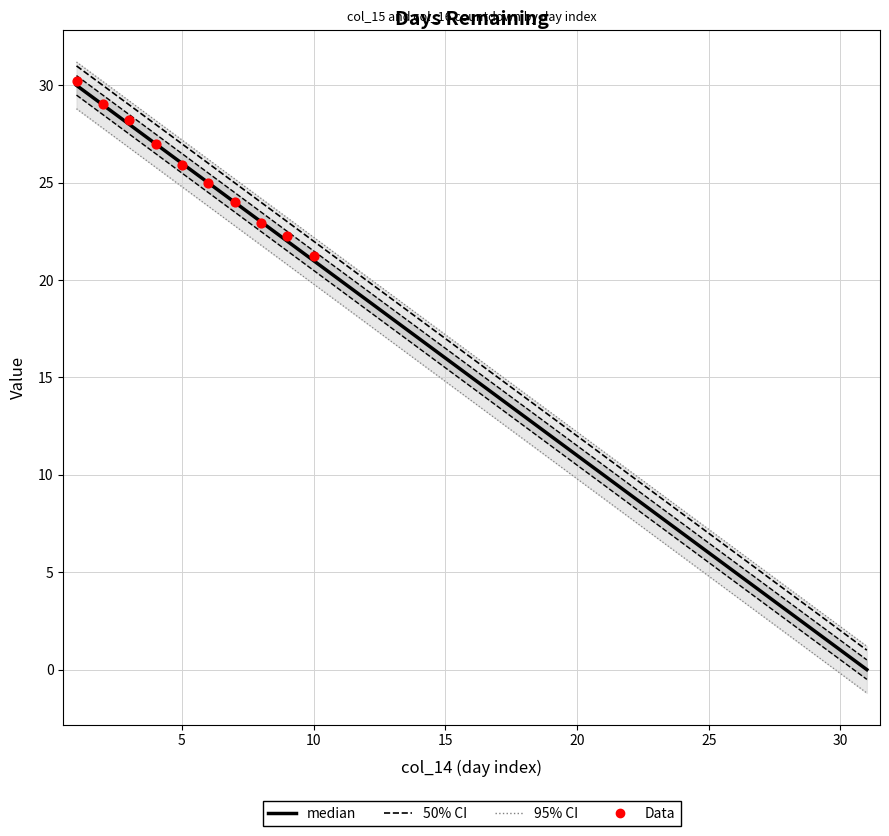

At which category is the sum across all series the highest?

1